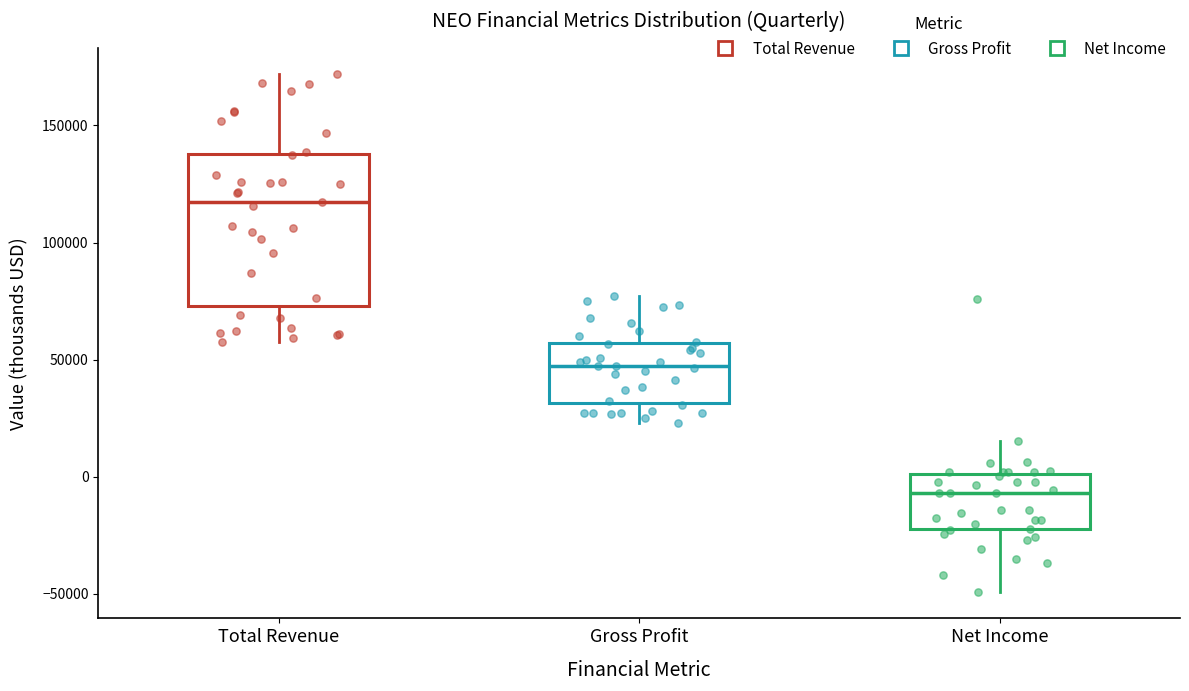

Which box's median line is the highest?

Total Revenue